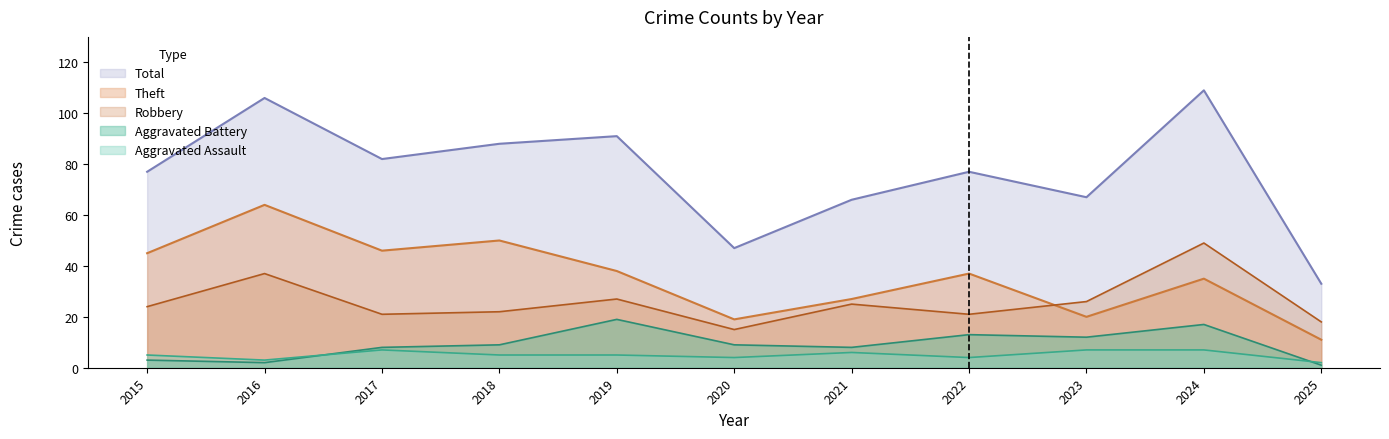

True or false: Robbery and Total cross at least once.

False